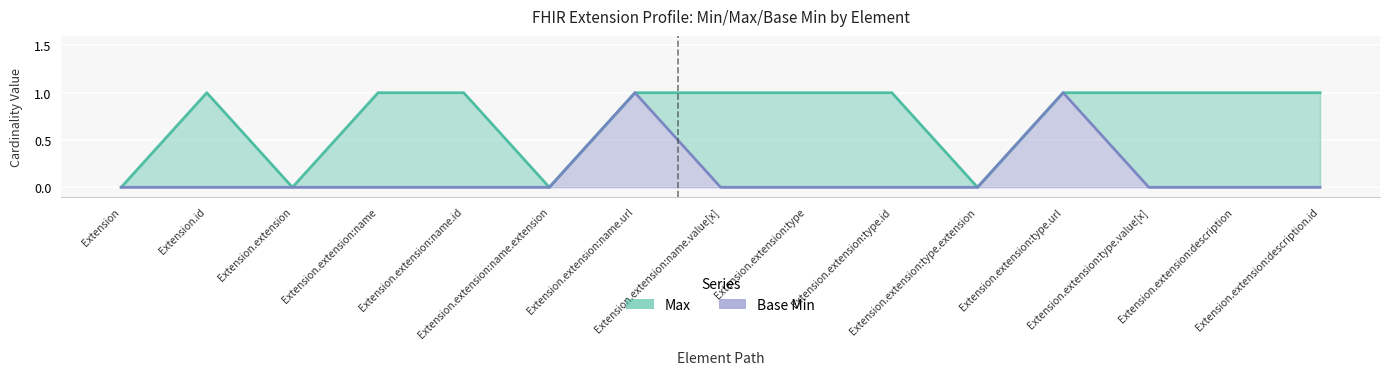

What is the sum of all Base Min values?

2